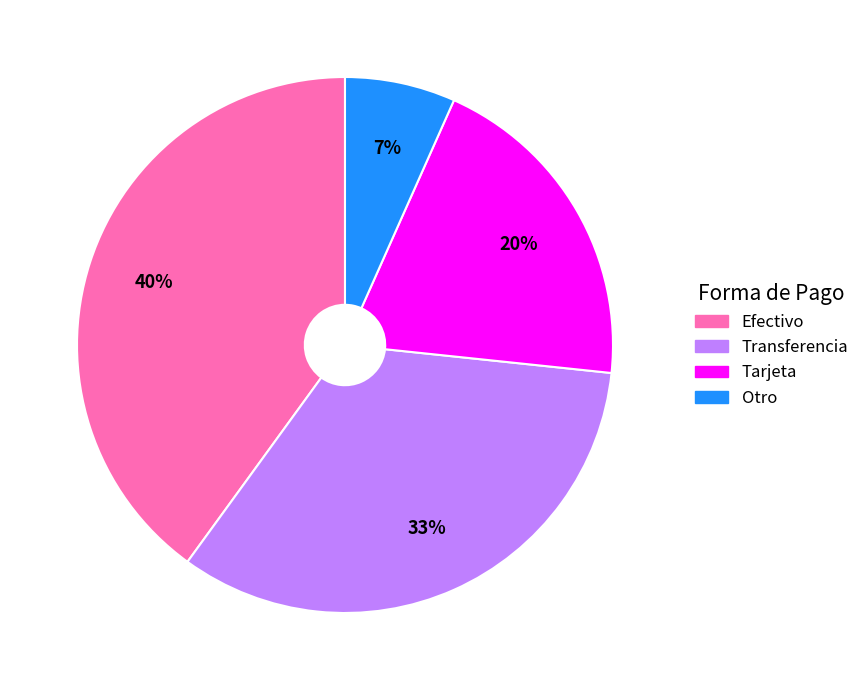

Approximately how many times larger is the value at Tarjeta compared to Efectivo?

0.5